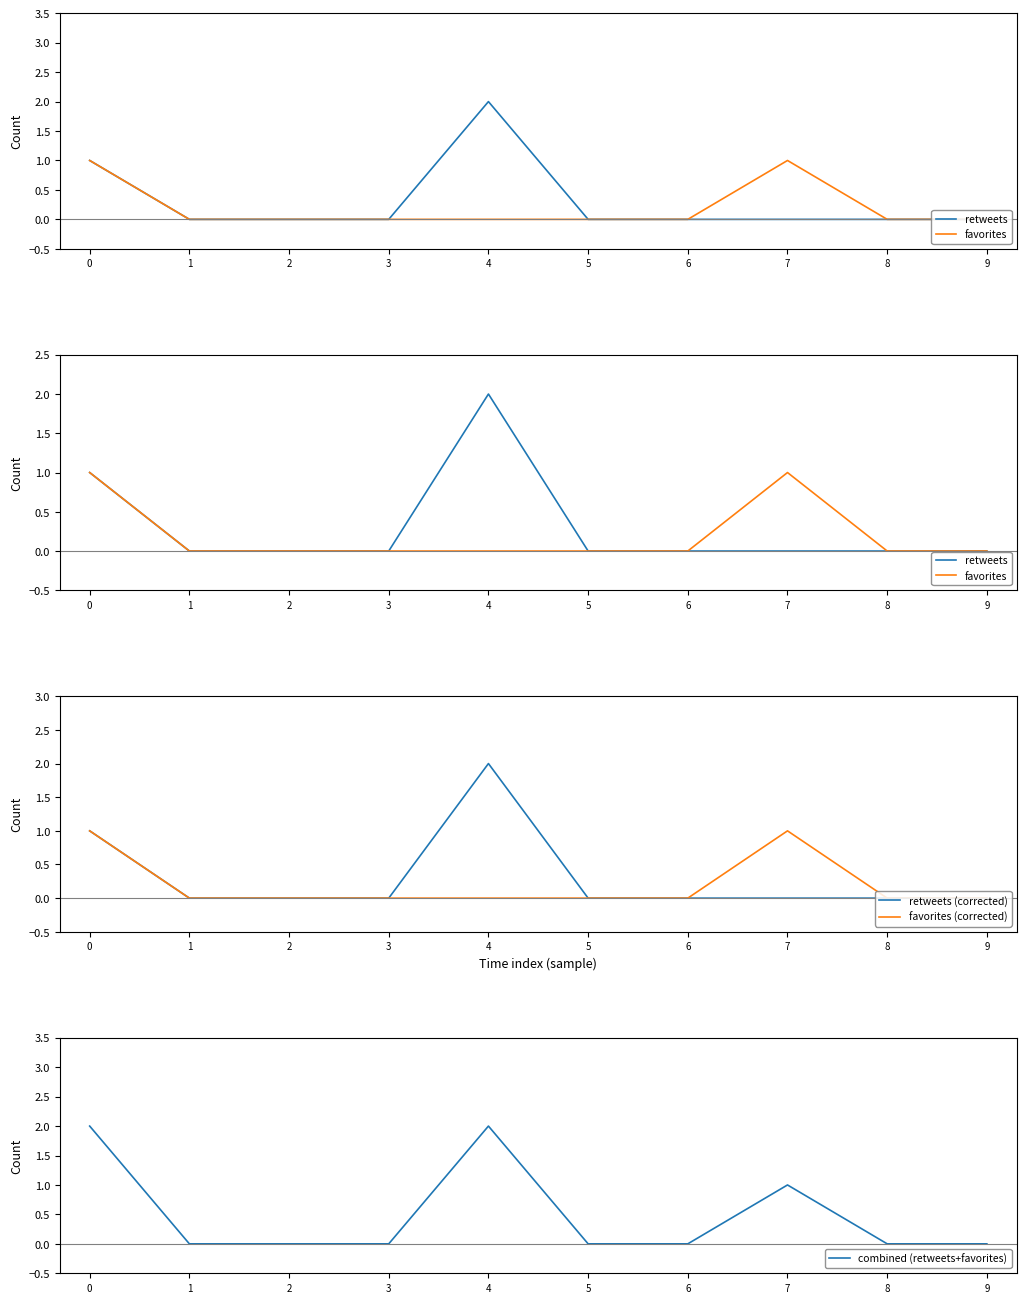

Reading left to right, extract all data points from this chart.

retweets: 0=1	1=0	2=0	3=0	4=2	5=0	6=0	7=0	8=0	9=0
favorites: 0=1	1=0	2=0	3=0	4=0	5=0	6=0	7=1	8=0	9=0
retweets (corrected): 0=1	1=0	2=0	3=0	4=2	5=0	6=0	7=0	8=0	9=0
favorites (corrected): 0=1	1=0	2=0	3=0	4=0	5=0	6=0	7=1	8=0	9=0
combined (retweets+favorites): 0=2	1=0	2=0	3=0	4=2	5=0	6=0	7=1	8=0	9=0